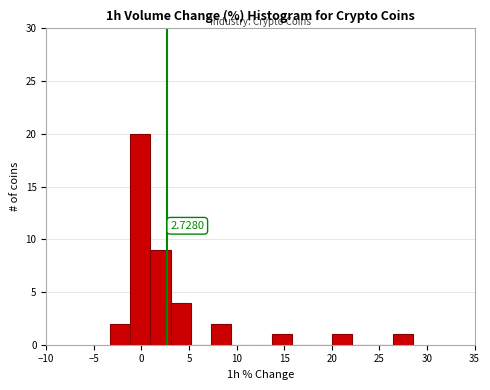

Over which range of the x-axis is the bar tallest?

-1.0 to 1.0